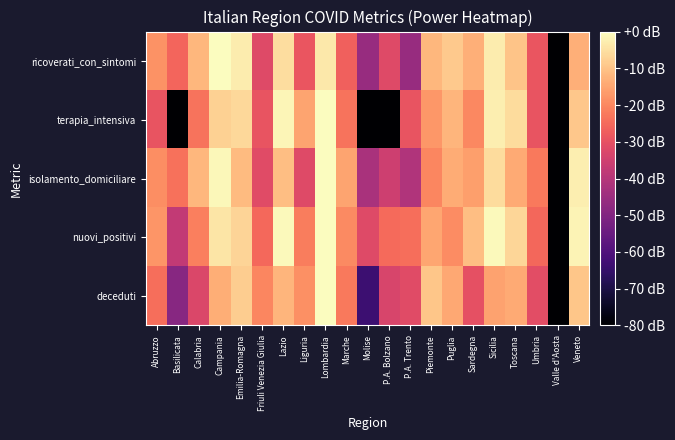

What is the minimum value shown in the chart?

-80.0